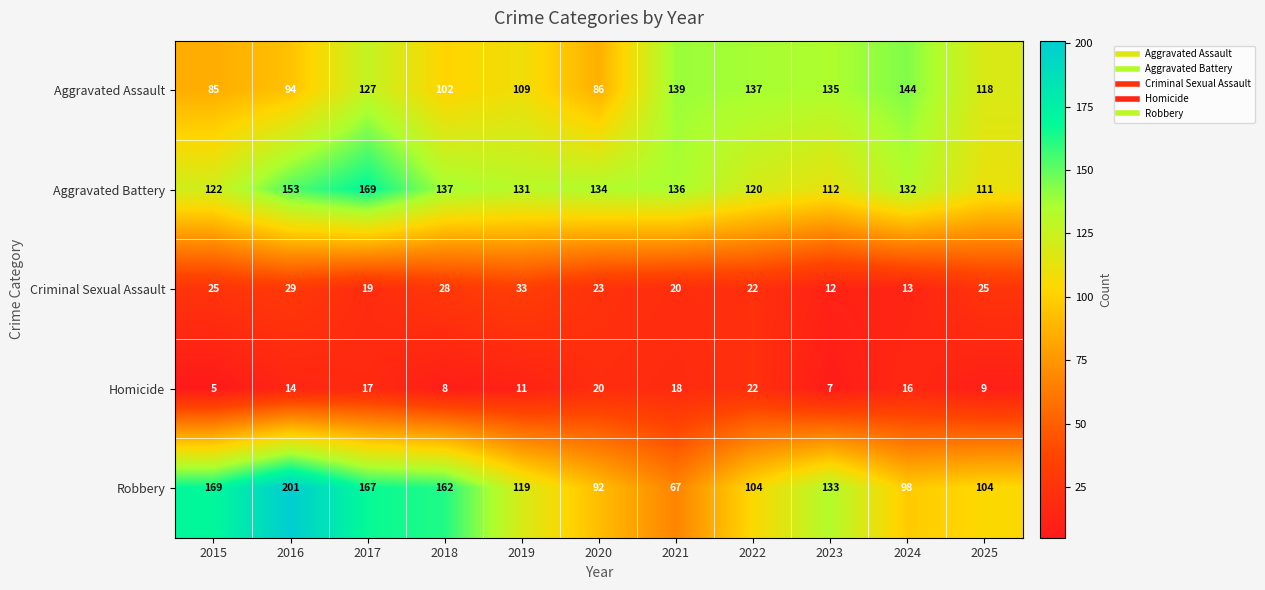

What is the total value across all series at 2016?

491